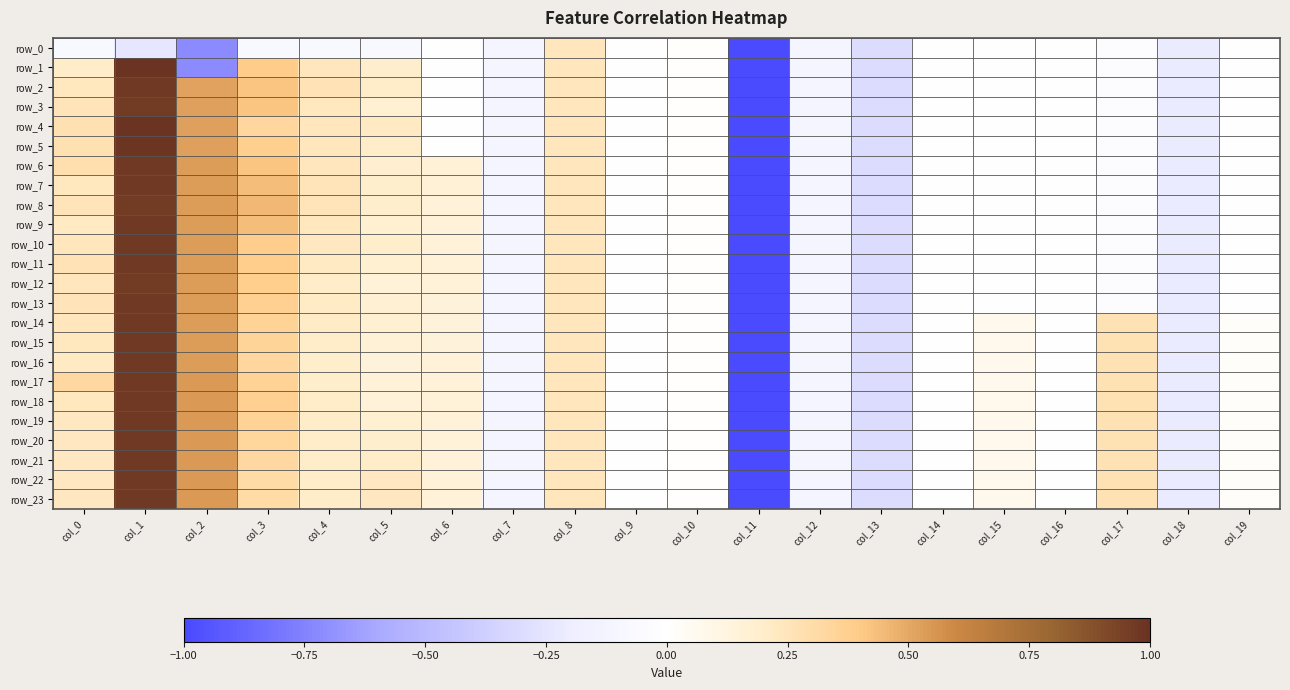

Which series has the largest total across all categories?

row_17